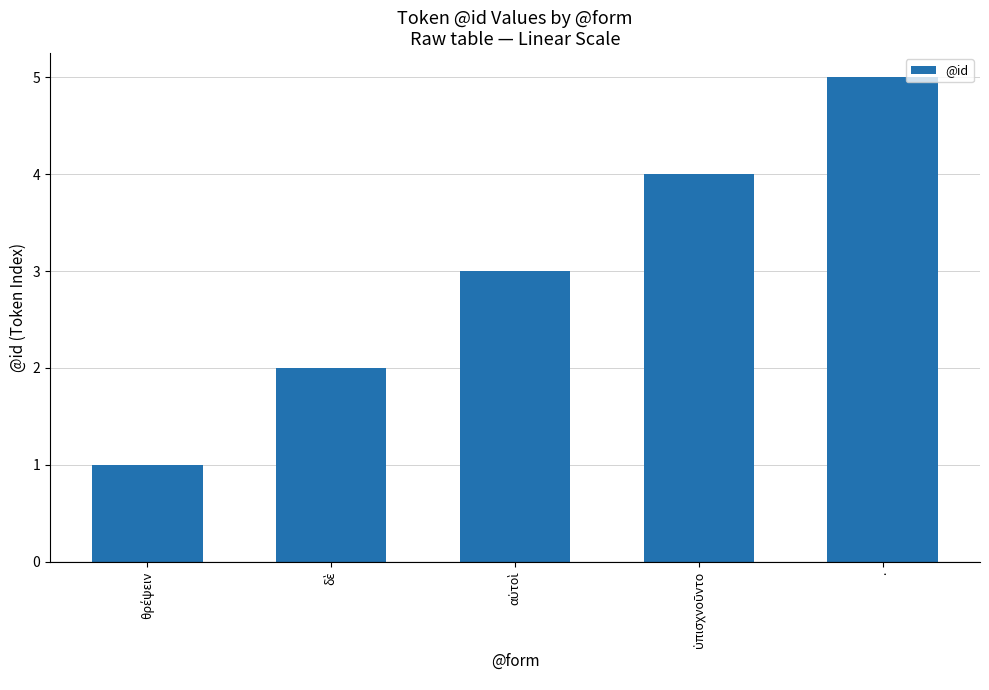

What is the difference between the maximum and minimum values?

4